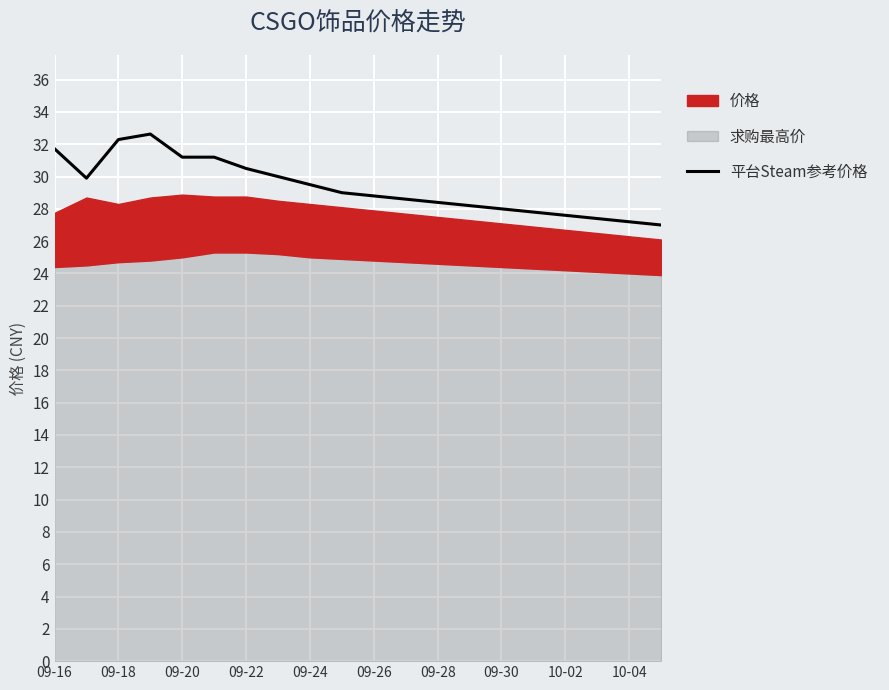

True or false: 平台Steam参考价格 has a value of 28.4 at 09-28.

True